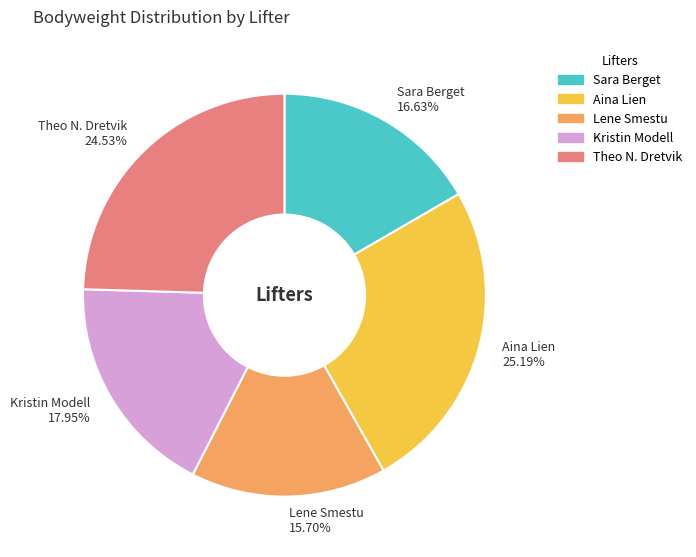

Rank the categories by value from lowest to highest.

Lene Smestu, Sara Berget, Kristin Modell, Theo N. Dretvik, Aina Lien